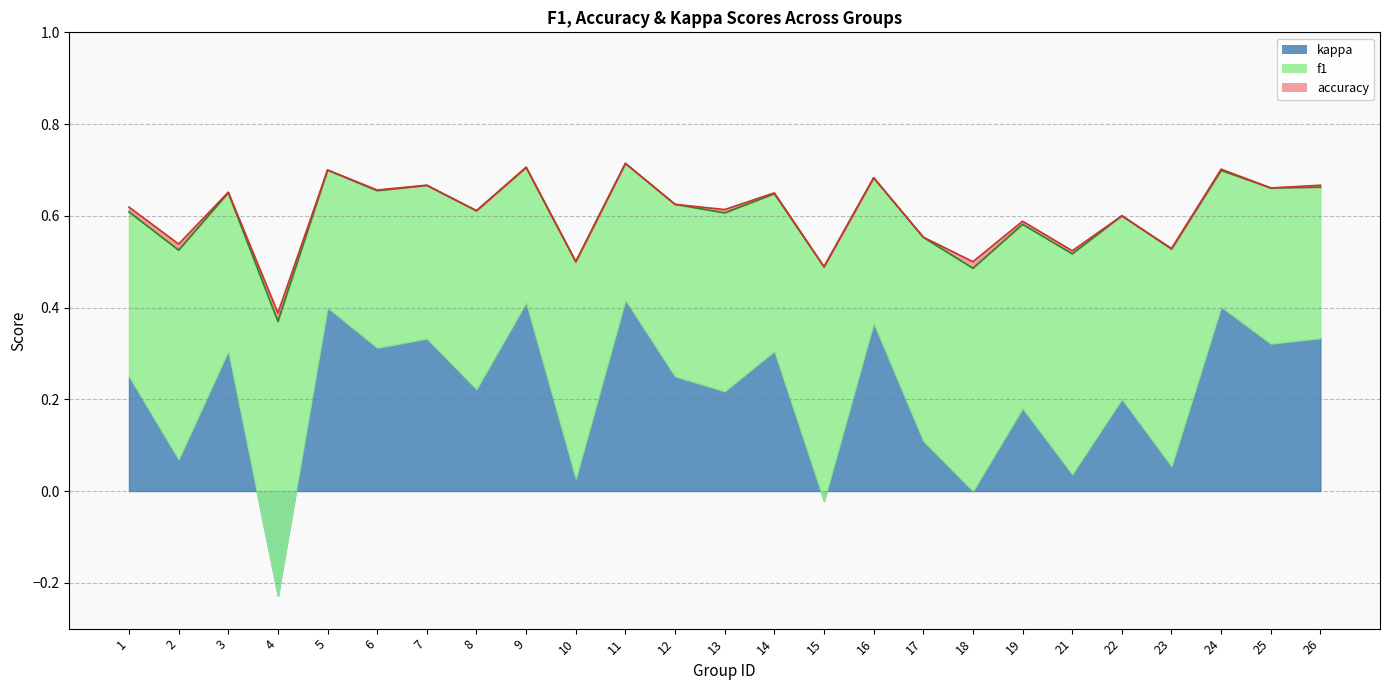

What is the average value of the f1 series?

0.6